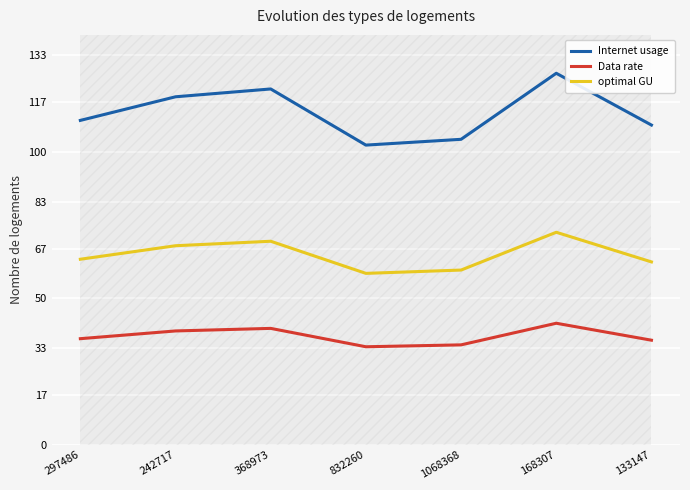

List the labels in order of Data rate value, largest first.

168307, 368973, 242717, 297486, 133147, 1068368, 832260